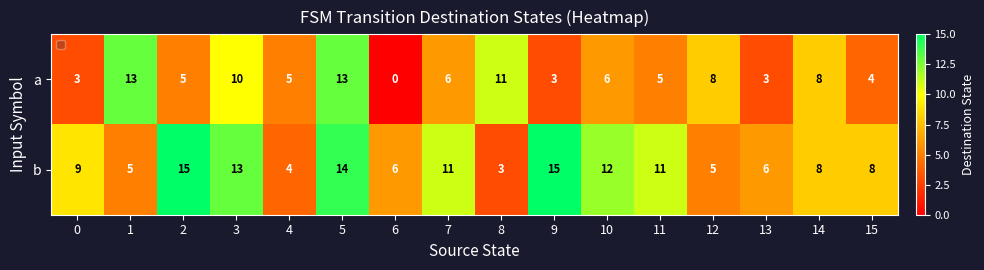

Between 5 and 9, which series saw the biggest shift?

a